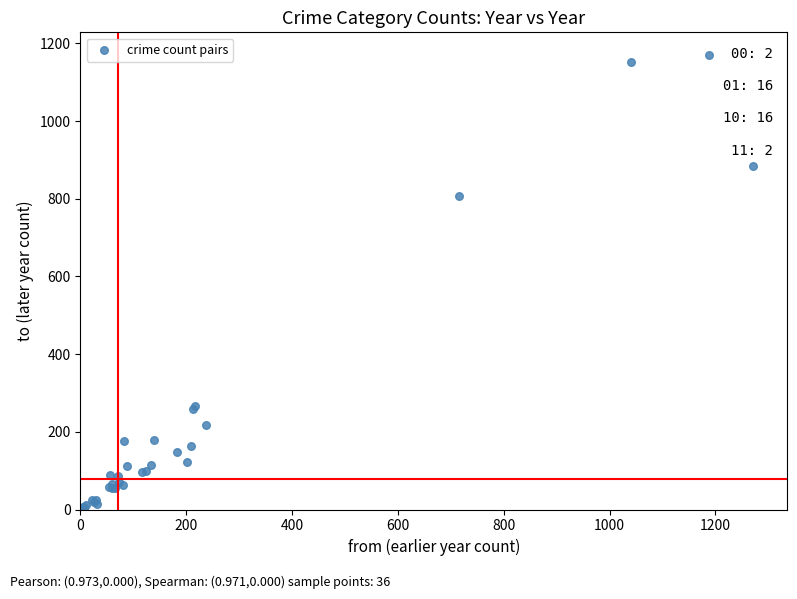

What Y value in the scatter plot is closest to 586?

806